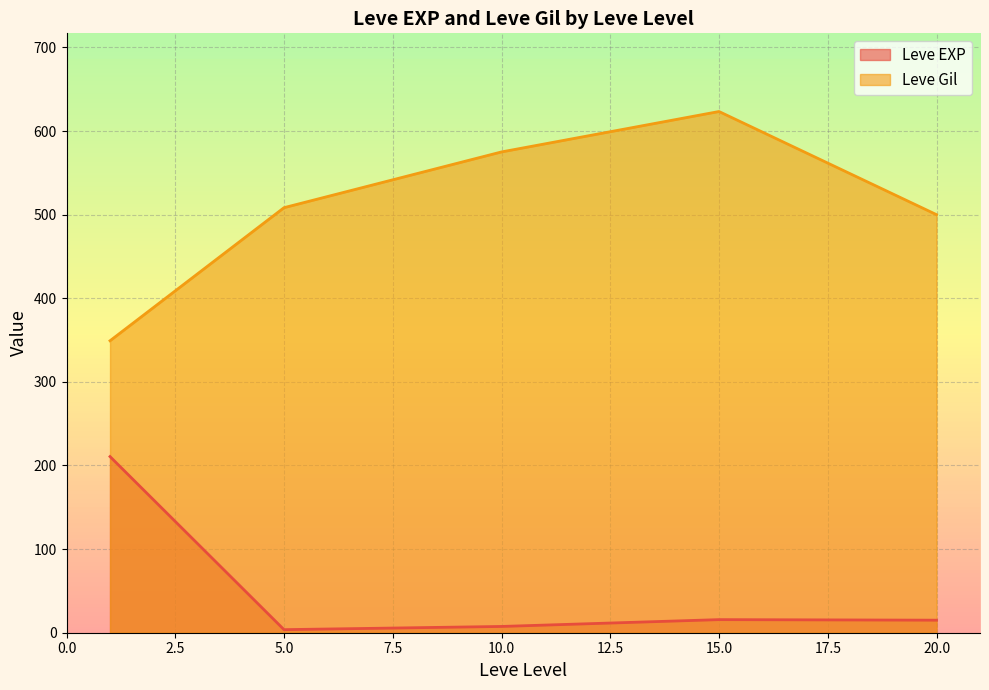

What is the greatest value displayed?

623.3